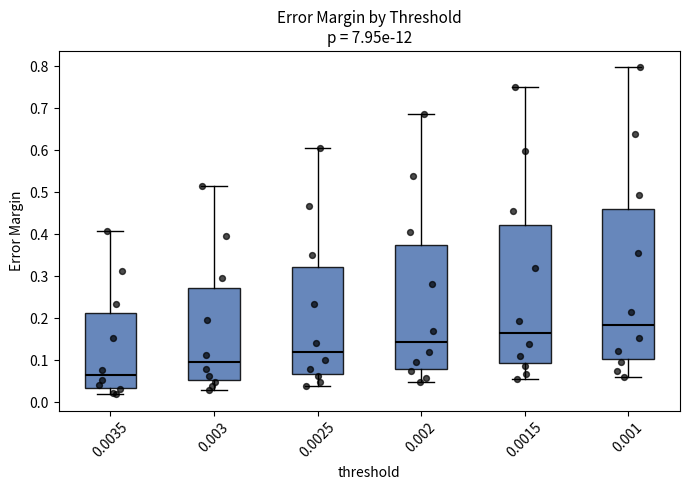

Reading left to right, transcribe this box plot: for each box, give where its median line is, the range the box spans, and where its two whiskers end, as read against the y-axis. The values are not printed on the chart, so give them approximately, as read against the axis.

0.0035: median 0.06, box 0.03 to 0.21, whiskers 0.02 to 0.41
0.003: median 0.10, box 0.05 to 0.27, whiskers 0.03 to 0.51
0.0025: median 0.12, box 0.07 to 0.32, whiskers 0.04 to 0.61
0.002: median 0.14, box 0.08 to 0.37, whiskers 0.05 to 0.69
0.0015: median 0.17, box 0.09 to 0.42, whiskers 0.05 to 0.75
0.001: median 0.18, box 0.10 to 0.46, whiskers 0.06 to 0.80